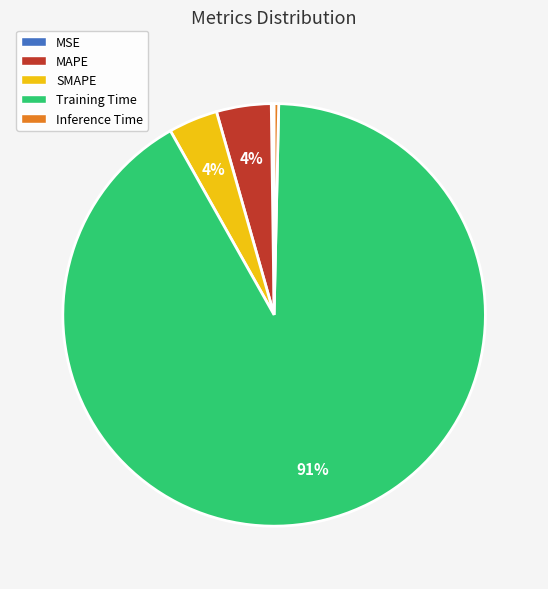

Do MAPE and SMAPE together represent more than half of the pie?

No